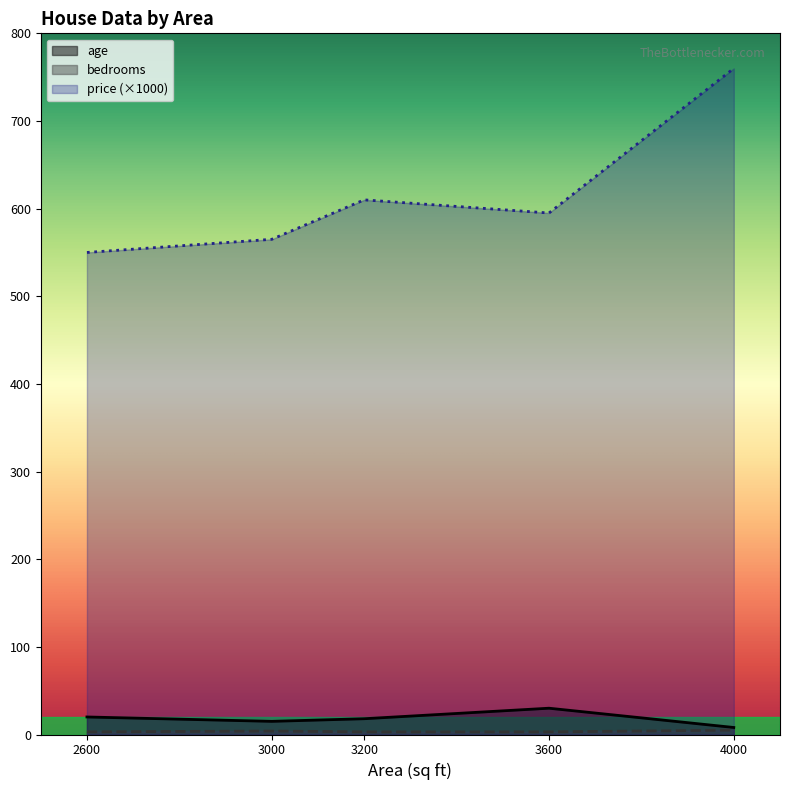

At which category does the chart reach its minimum across all series?

2600